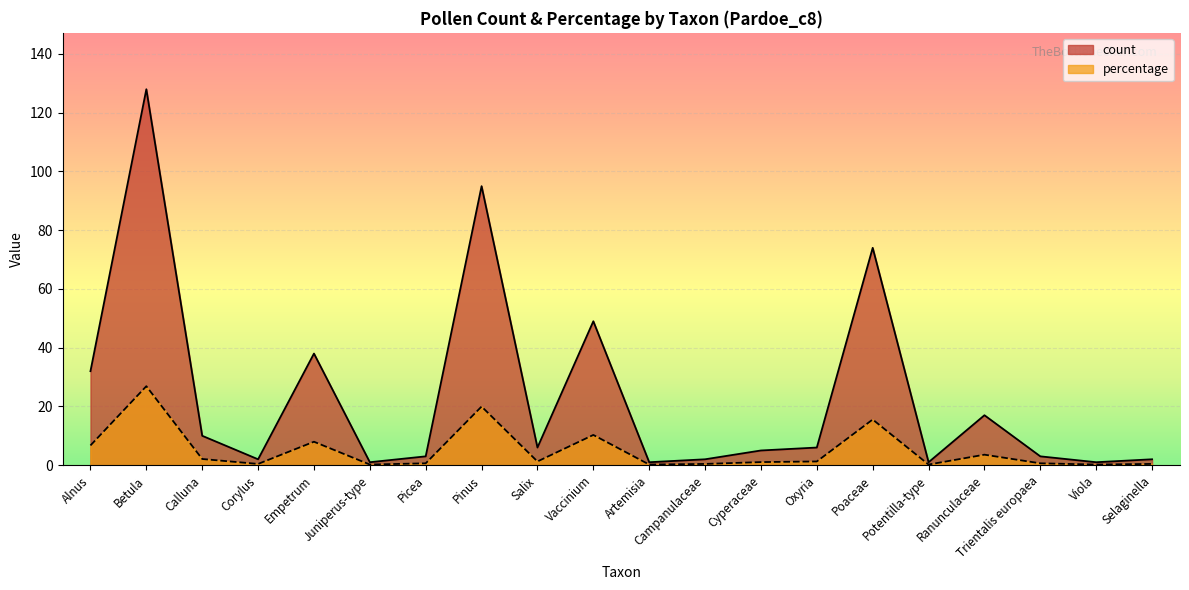

True or false: count and percentage intersect in this chart.

False